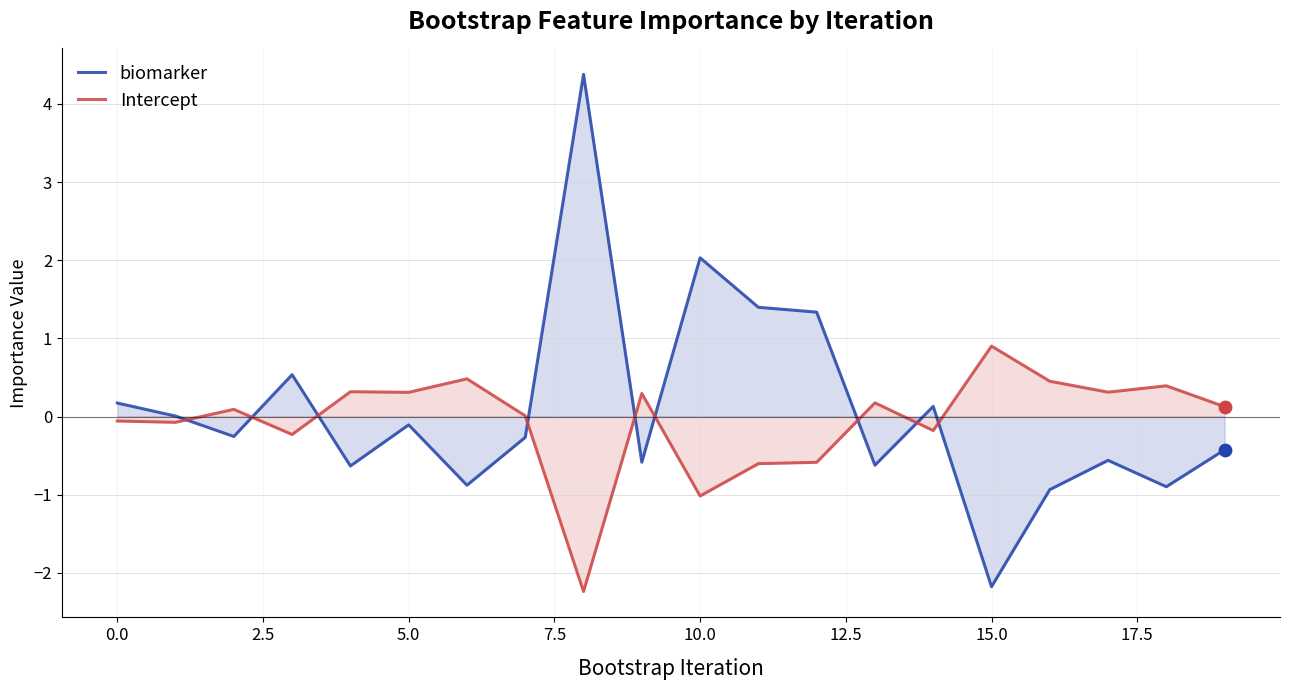

What is the maximum value shown in the chart?

4.4